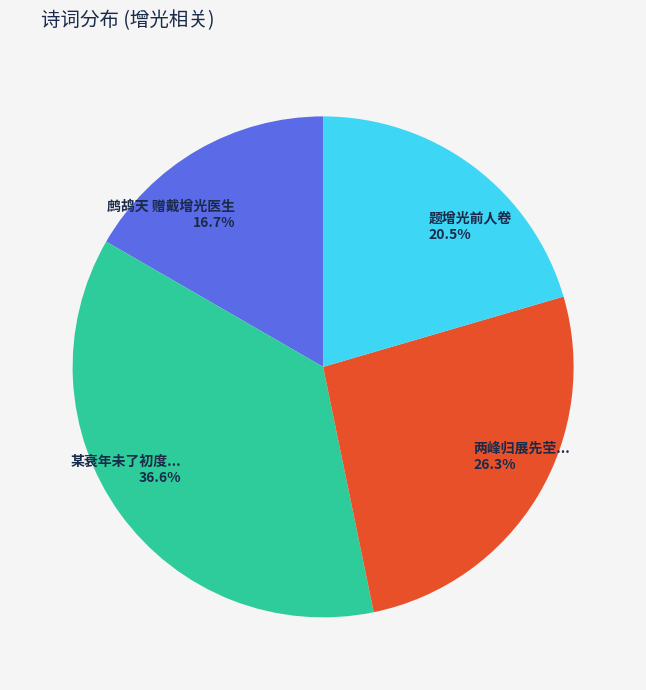

Which category has the smallest portion of the pie?

鹧鸪天 赠戴增光医生 16.7%